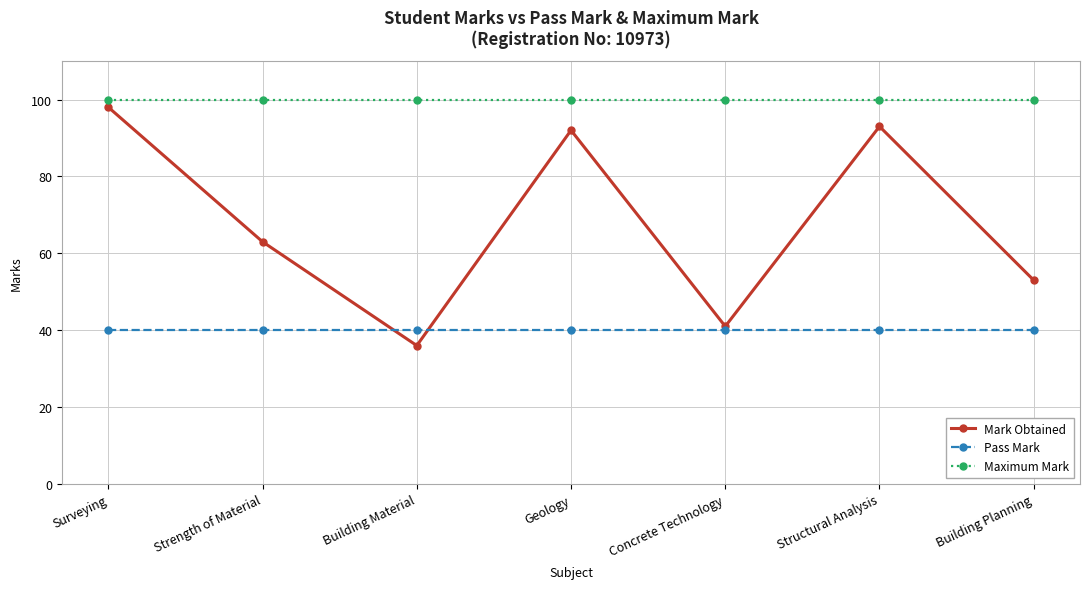

Reading left to right, transcribe all the data shown in this chart.

Mark Obtained: Surveying=98	Strength of Material=63	Building Material=36	Geology=92	Concrete Technology=41	Structural Analysis=93	Building Planning=53
Pass Mark: Surveying=40	Strength of Material=40	Building Material=40	Geology=40	Concrete Technology=40	Structural Analysis=40	Building Planning=40
Maximum Mark: Surveying=100	Strength of Material=100	Building Material=100	Geology=100	Concrete Technology=100	Structural Analysis=100	Building Planning=100